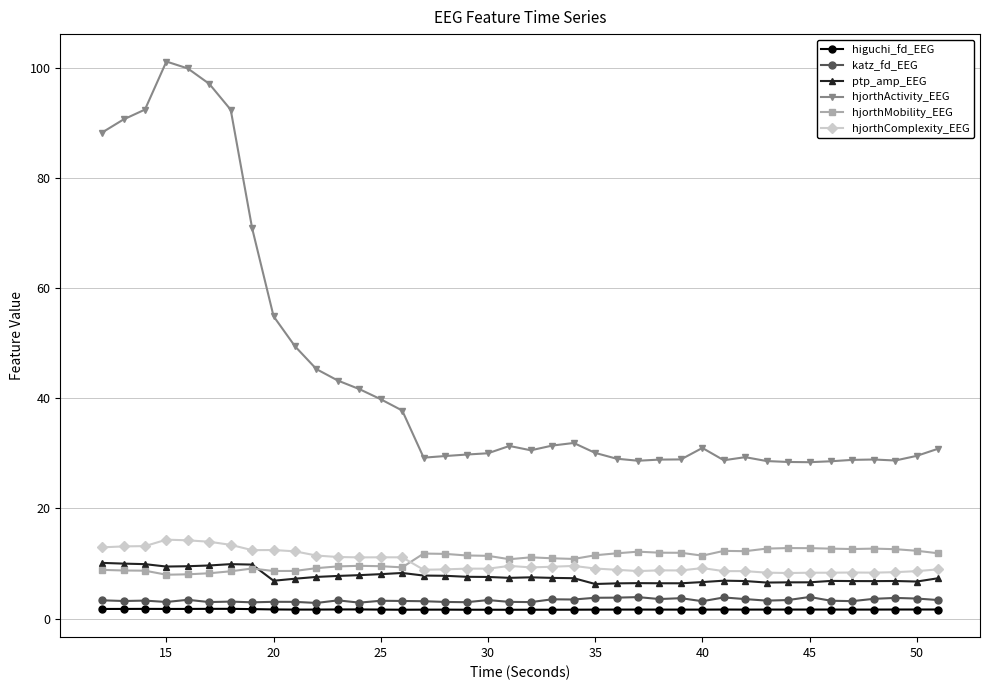

True or false: hjorthMobility_EEG and katz_fd_EEG cross at least once.

False